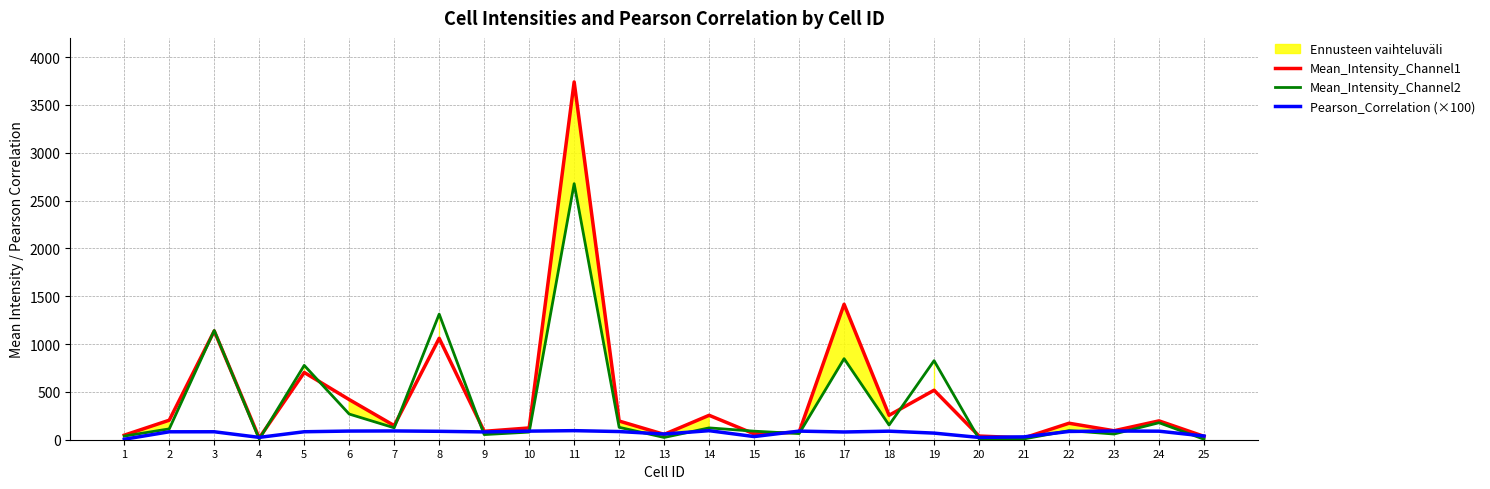

Does the chart have visible grid lines?

Yes